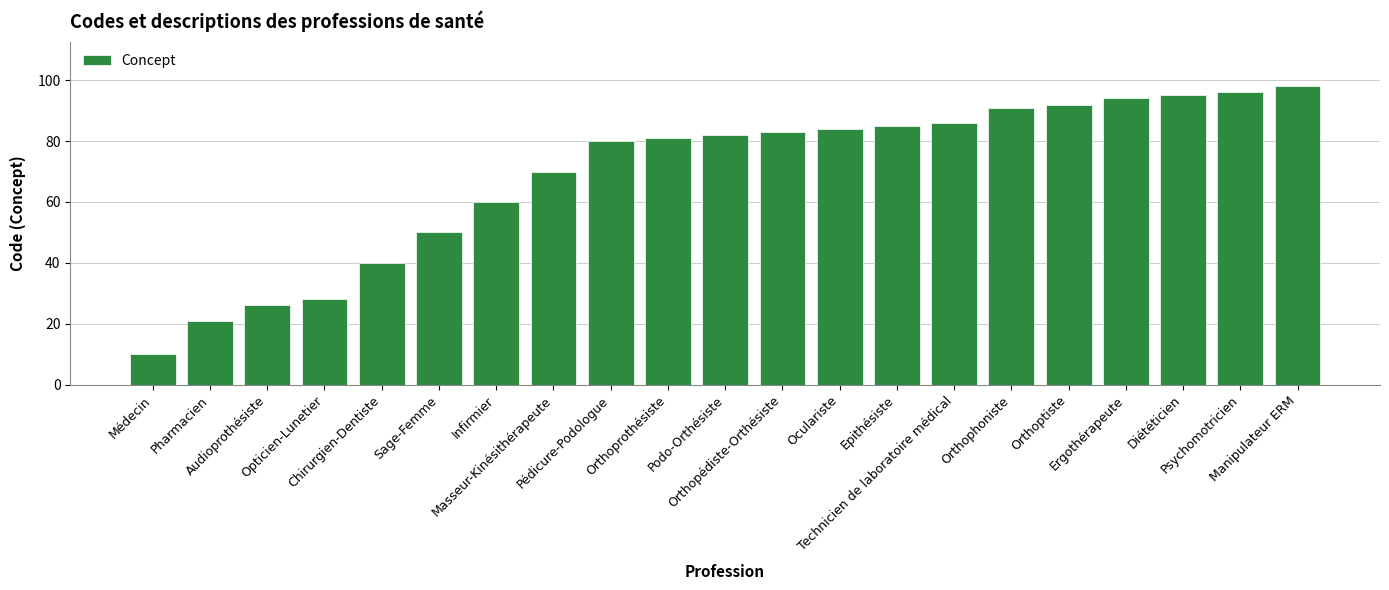

Which label corresponds to the largest value in the chart?

Manipulateur ERM